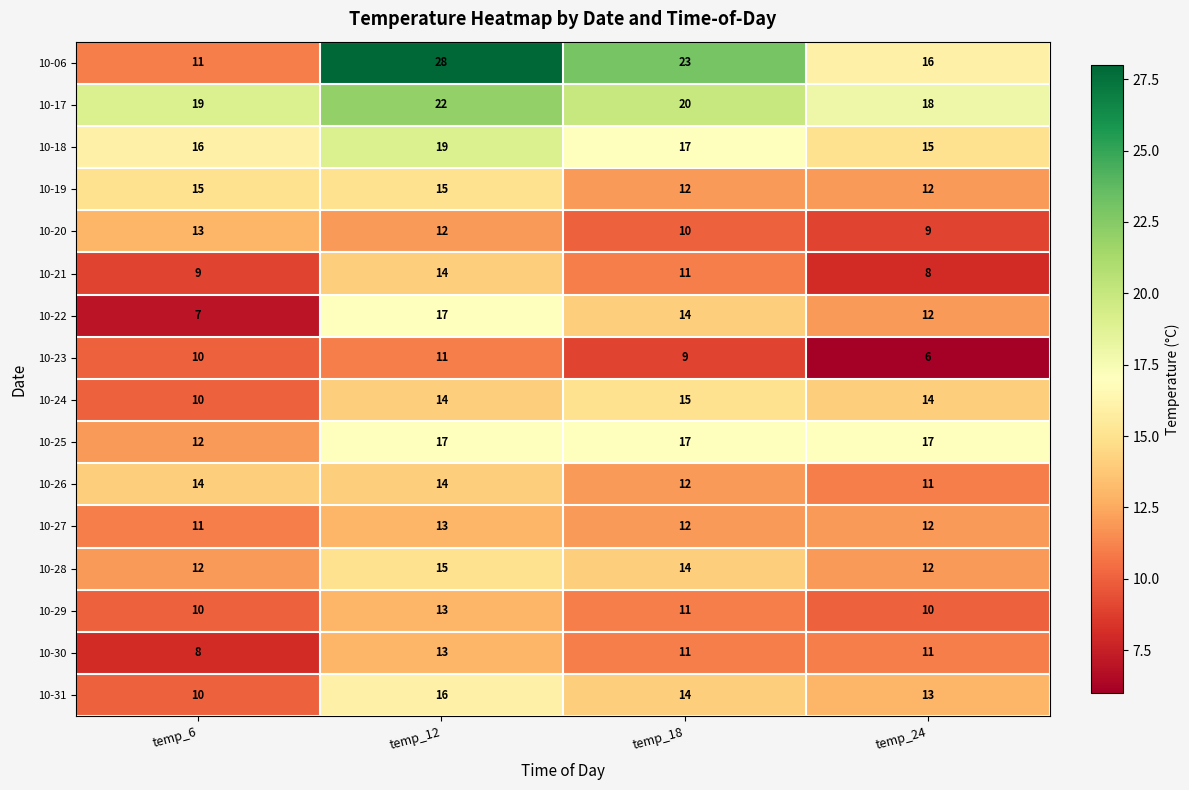

Count the 10-18 values in the range 16 to 19.

3